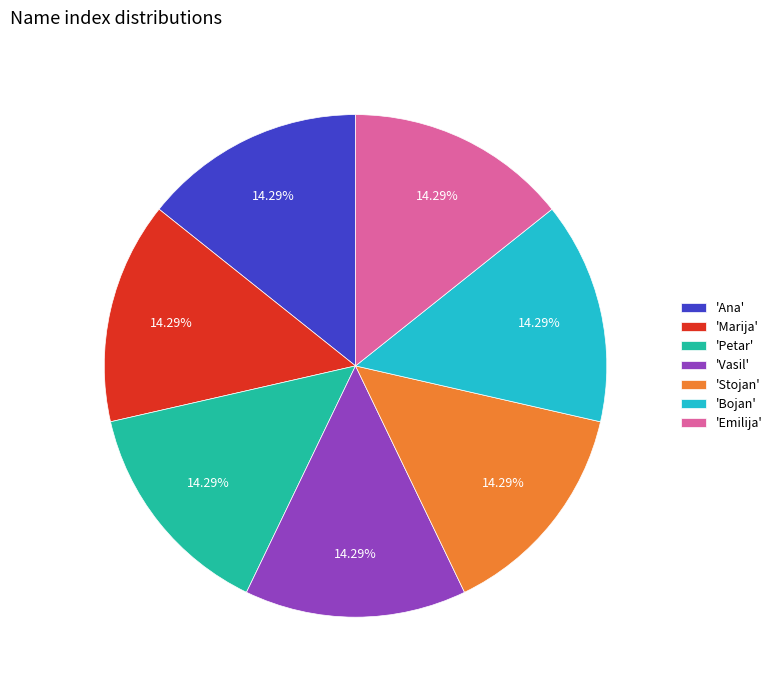

Combined, do 'Bojan' and 'Marija' account for over 50%?

No